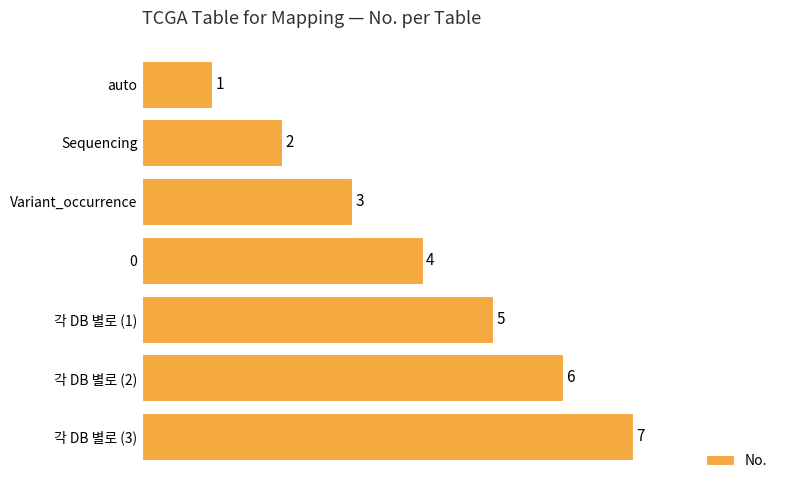

How many data points does each series have?

7